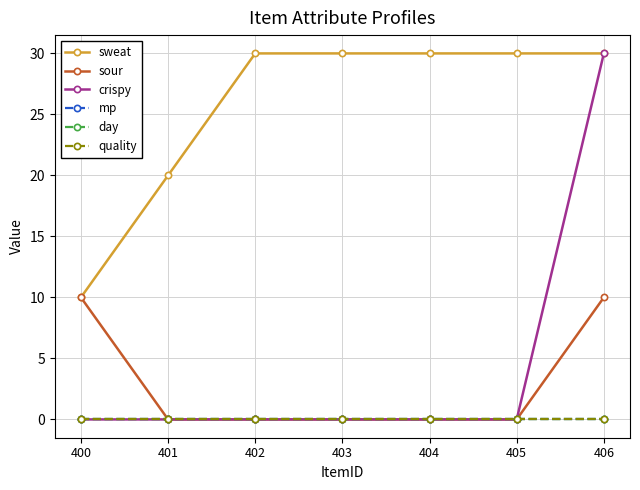

Does the chart display data point markers on the line(s)?

Yes